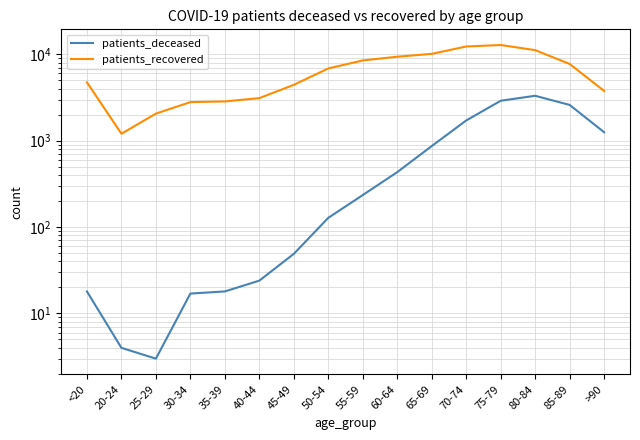

What are all the series names shown in the legend?

patients_deceased, patients_recovered